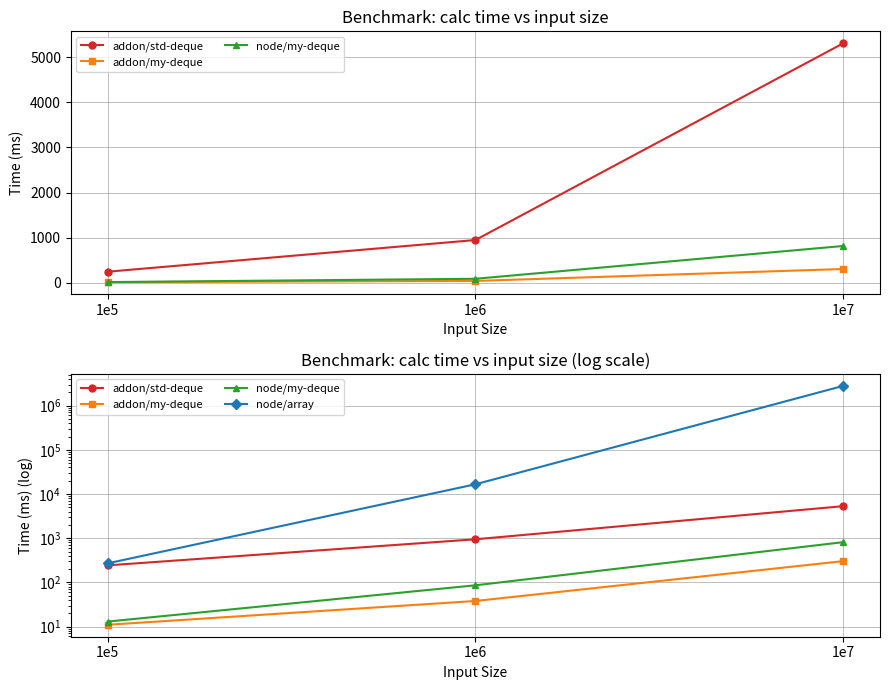

How many series are shown in this chart?

4